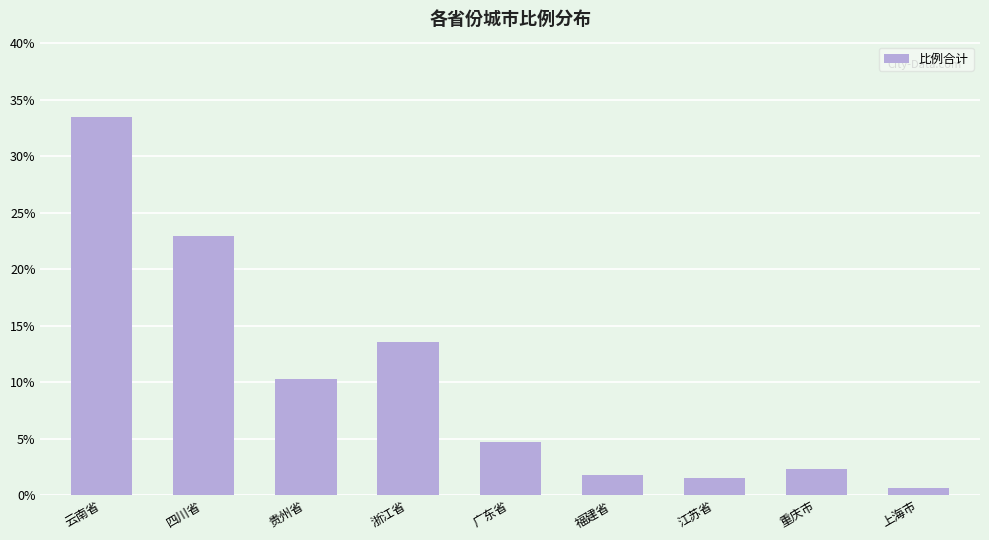

What is the maximum value shown in the chart?

33.4